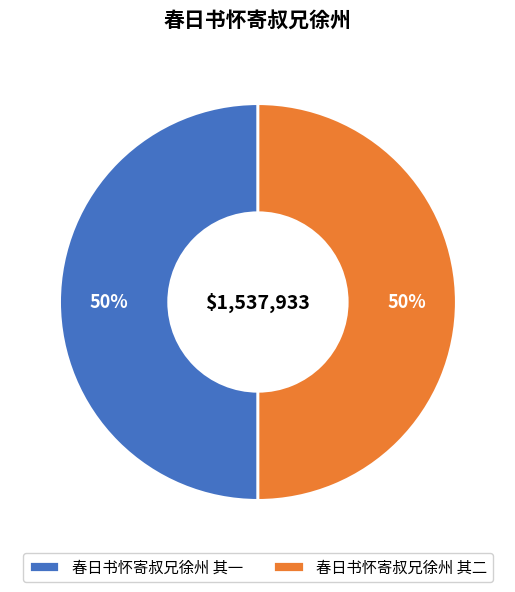

How many segments does this pie chart have?

2